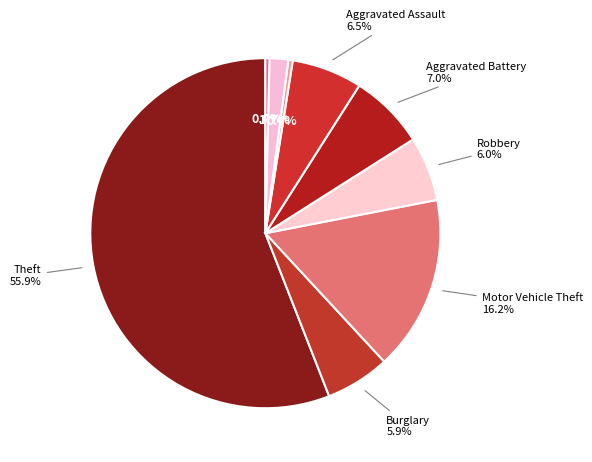

How many segments does this pie chart have?

9